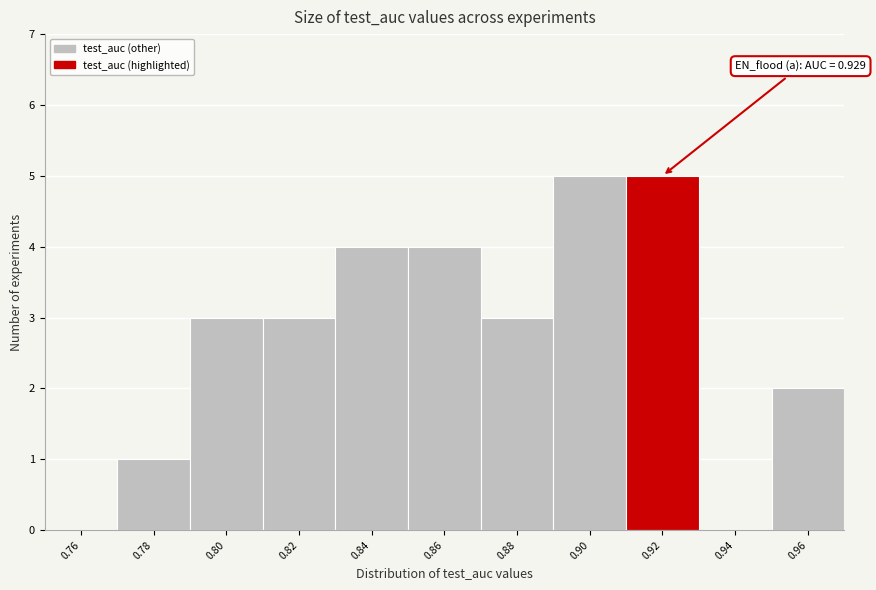

Reading left to right, list all the values displayed in this chart.

0.76=0	0.78=1	0.80=3	0.82=3	0.84=4	0.86=4	0.88=3	0.90=5	0.92=5	0.94=0	0.96=2